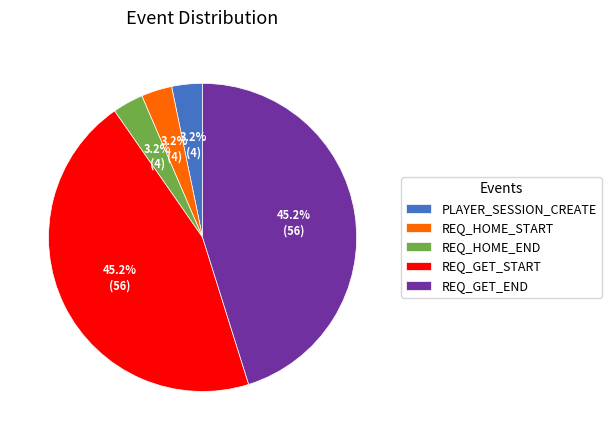

Count the number of slices in the pie.

5